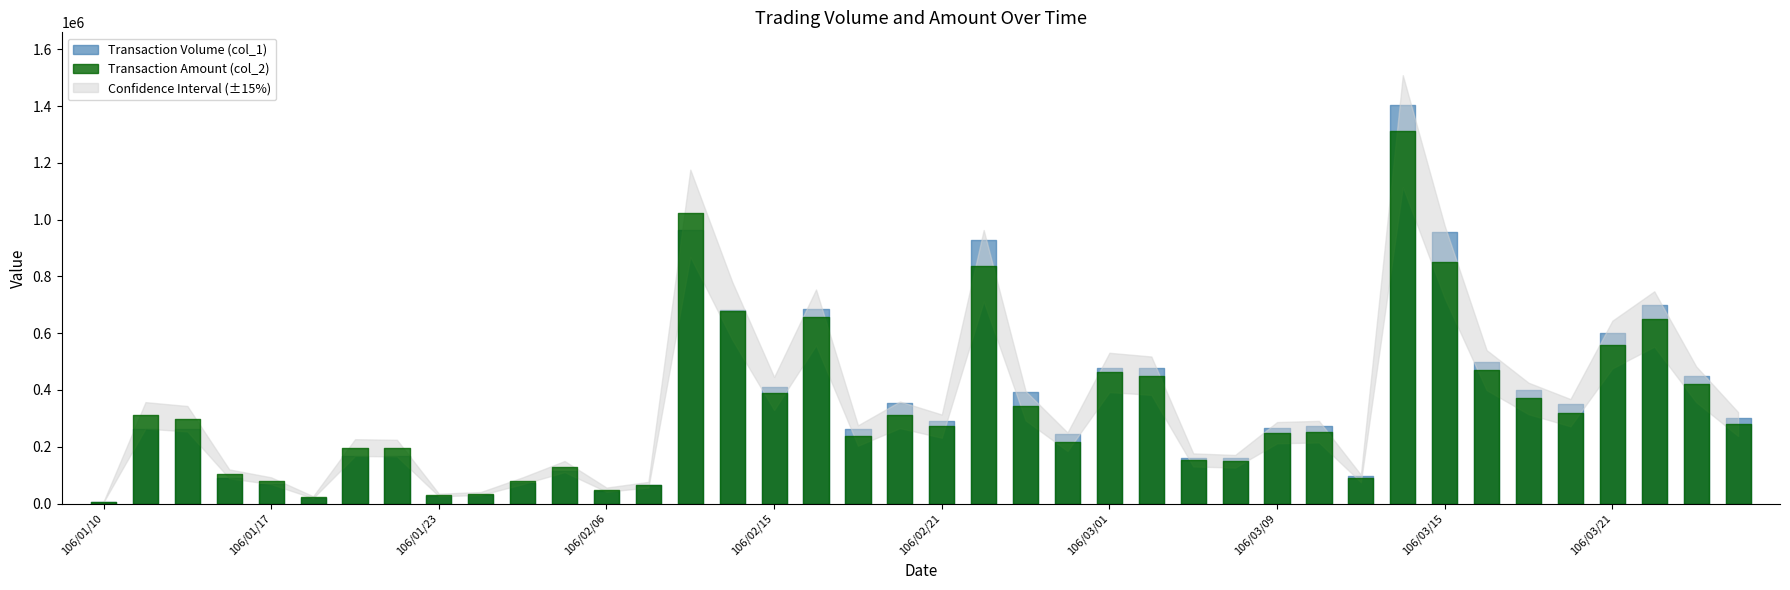

What is the sum of all Transaction Volume (col_1) values?

14175000